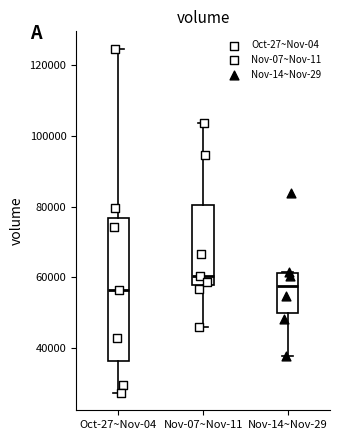

Reading left to right, read every box against the y-axis: the position of its median line, the range the box covers, and the ends of its whiskers. The values are not printed on the chart, so give them approximately, as read against the axis.

Oct-27~Nov-04: median 56000, box 36000 to 76000, whiskers 28000 to 124000
Nov-07~Nov-11: median 60000, box 58000 to 80000, whiskers 46000 to 104000
Nov-14~Nov-29: median 58000, box 50000 to 62000, whiskers 38000 to 62000